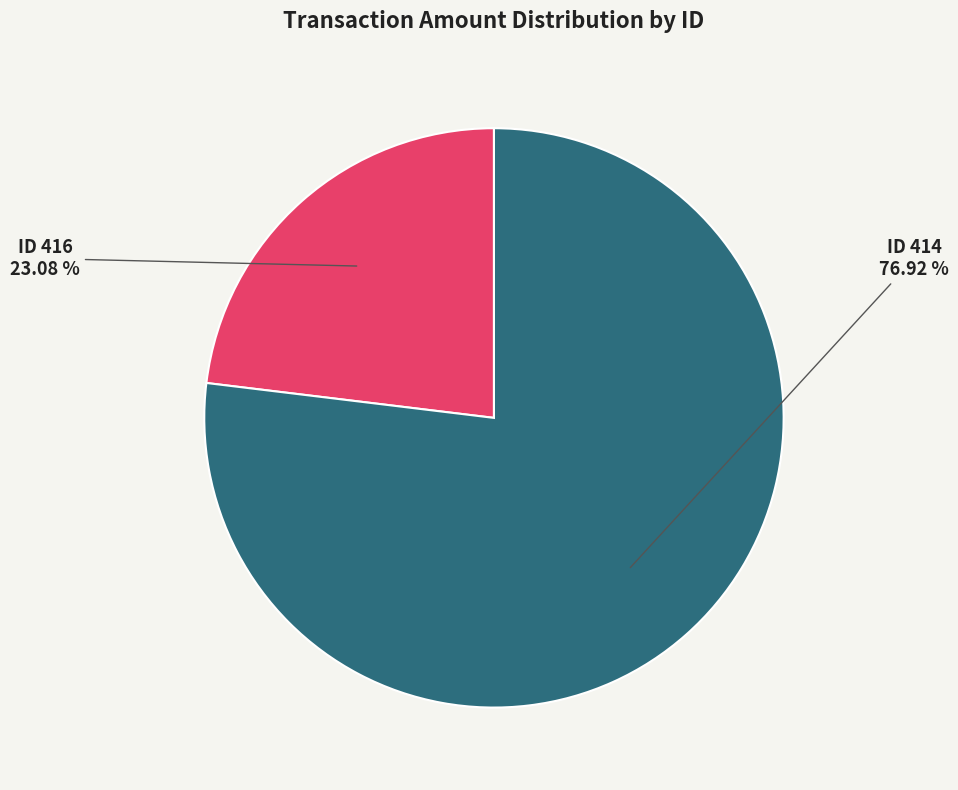

Is there any slice that represents more than half of the pie?

Yes